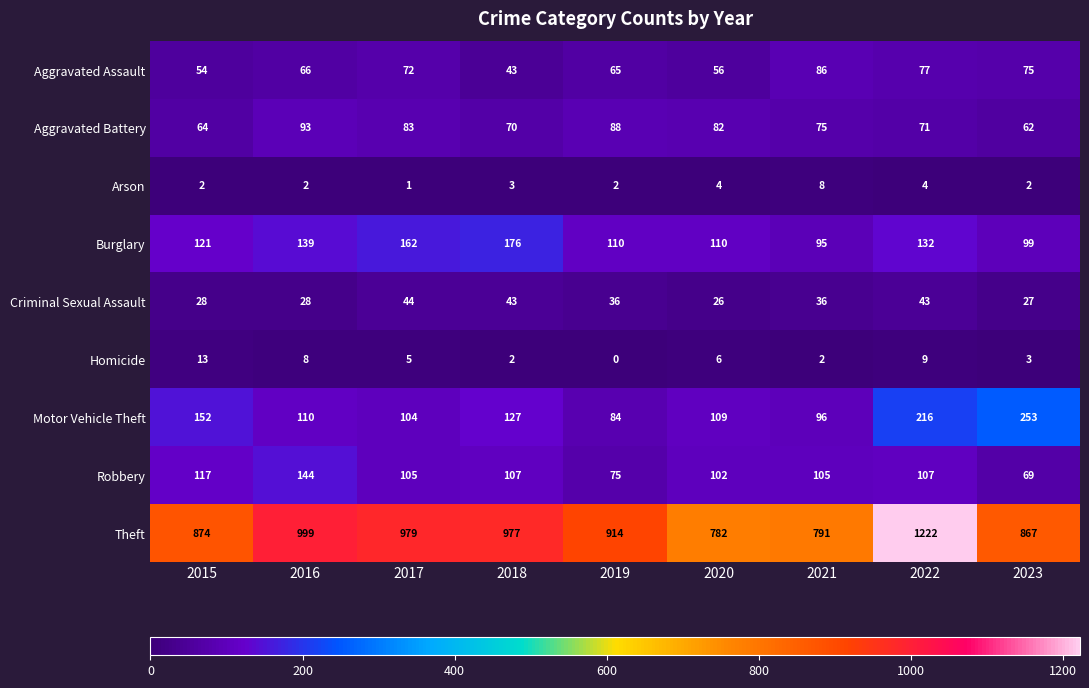

Which series has the largest range (max minus min)?

Theft